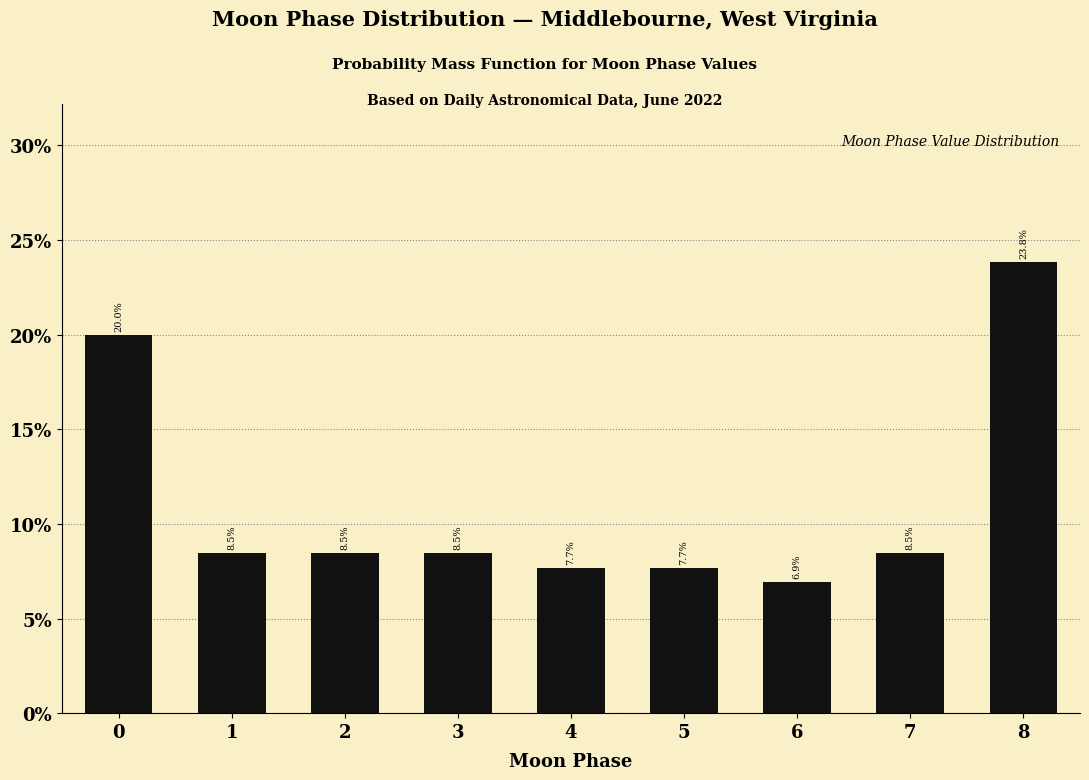

Reading right to left, list all the values displayed in this chart.

8=23.8	7=8.5	6=6.9	5=7.7	4=7.7	3=8.5	2=8.5	1=8.5	0=20.0